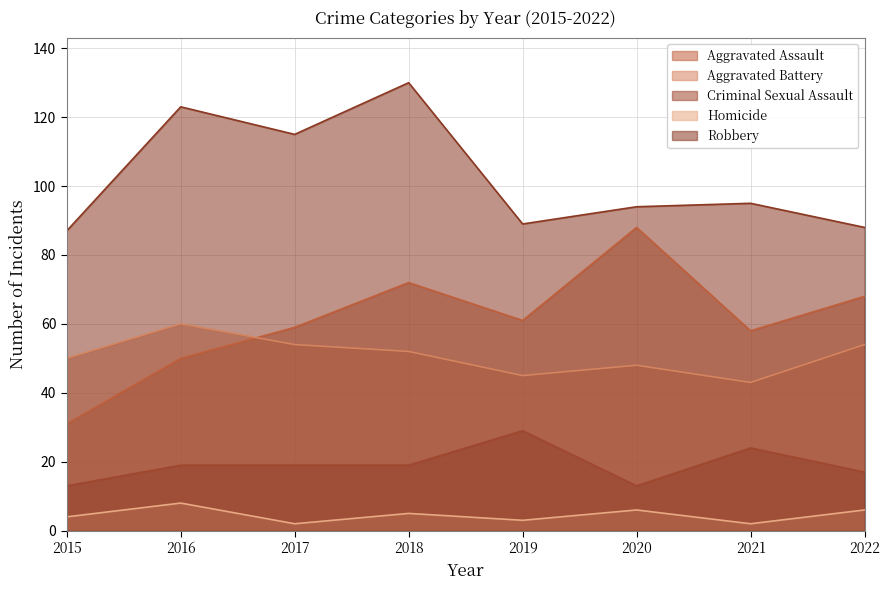

How many interior local valleys does the Robbery series have?

2